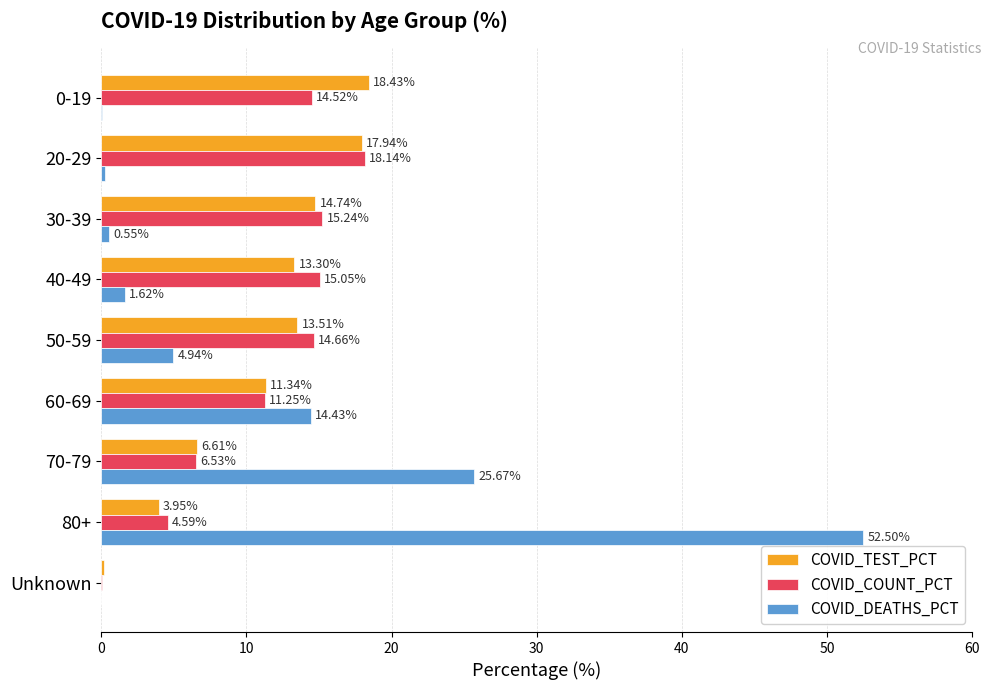

What is the sum of all COVID_COUNT_PCT values?

100.0